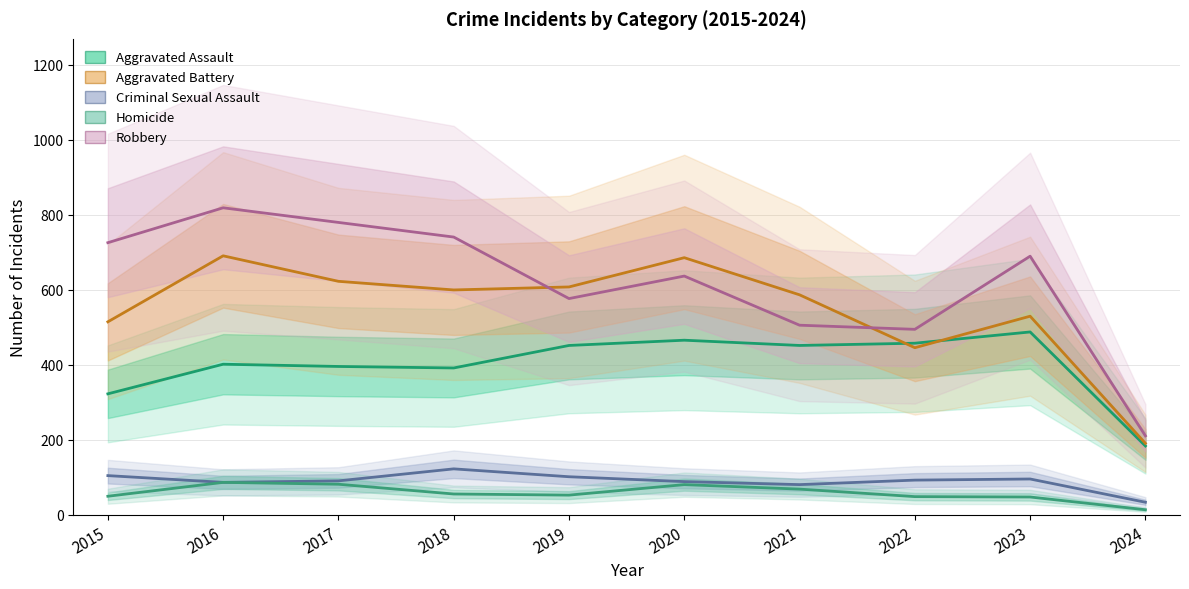

What is the difference between the Homicide values at 2021 and 2015?

19